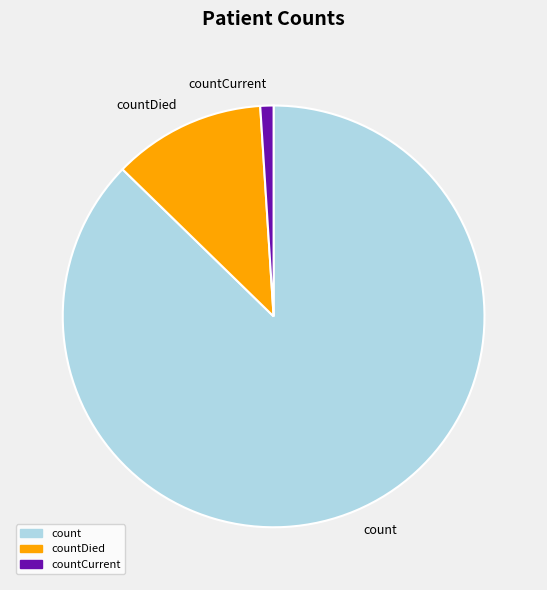

Which category accounts for the majority?

count